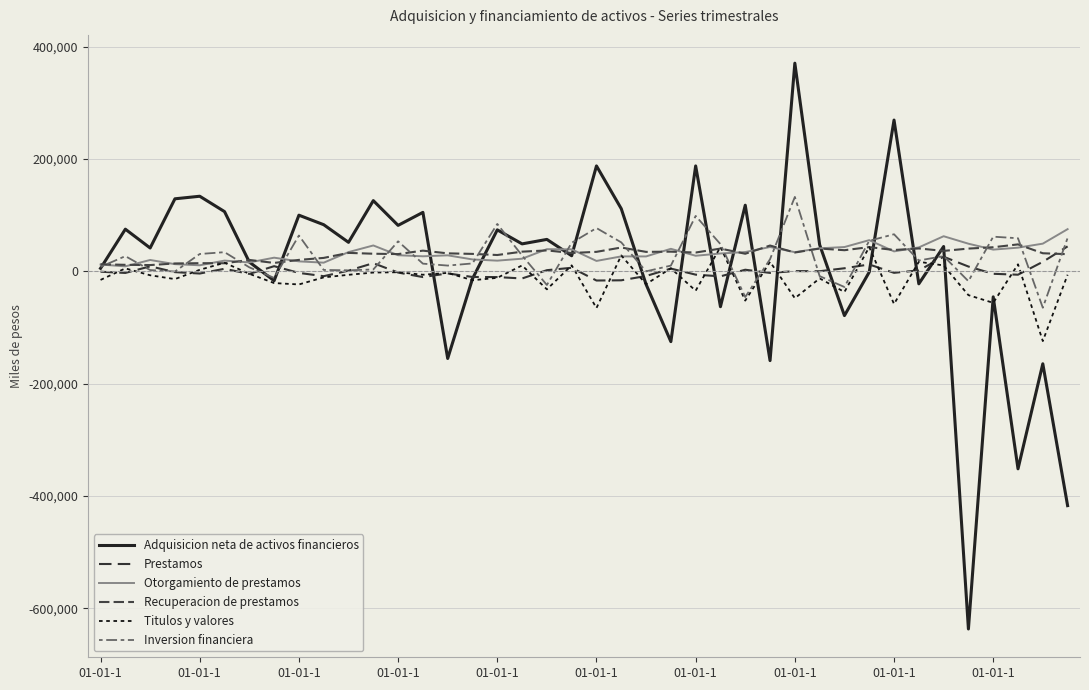

Which series has the widest spread of values?

Adquisicion neta de activos financieros